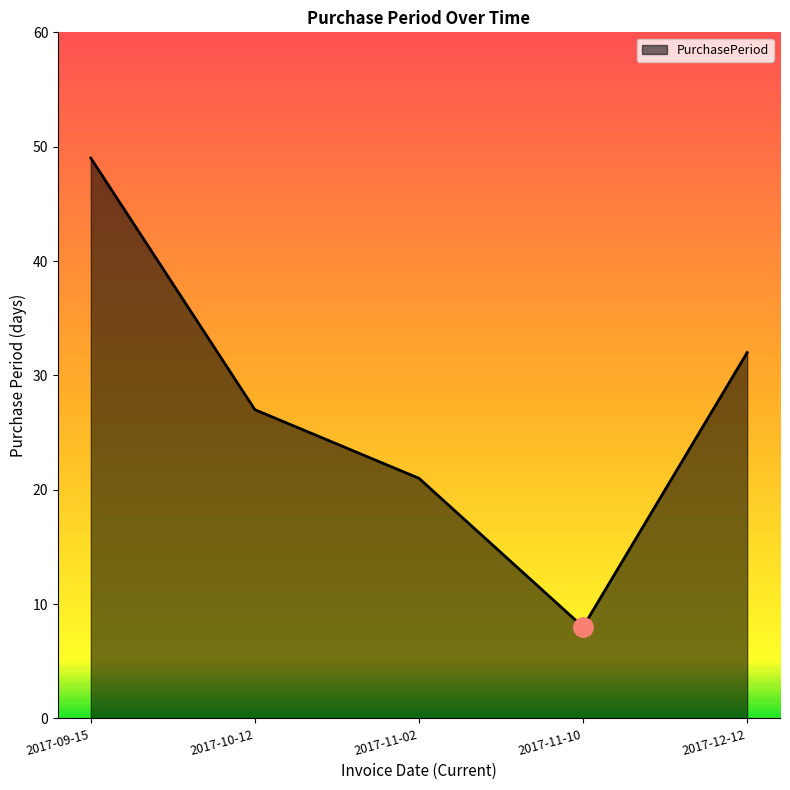

How many interior local valleys (lower than both neighbors) does the data have?

1